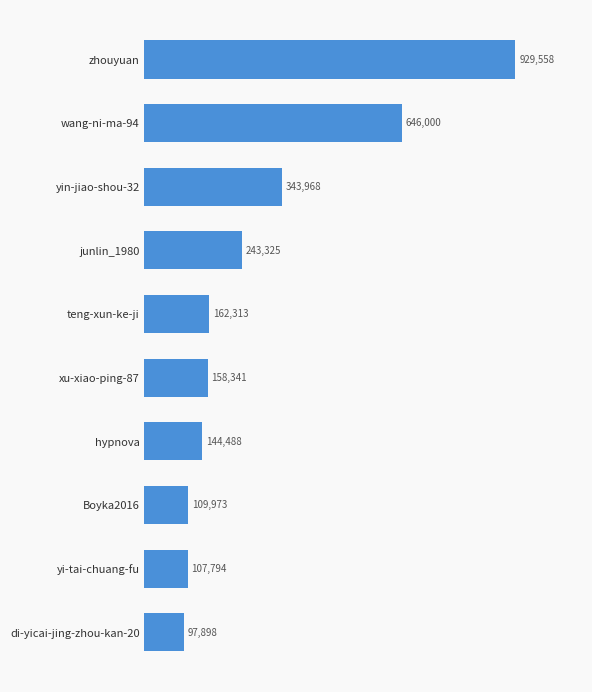

What is the difference between the maximum and second lowest values?

821764